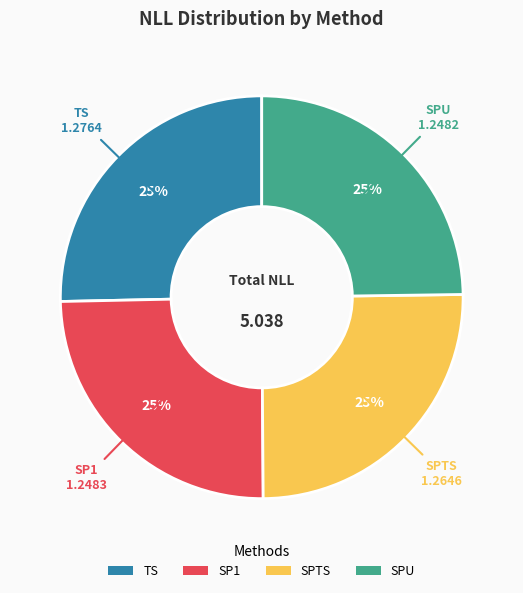

To the nearest percent, what is the average slice percentage?

25%